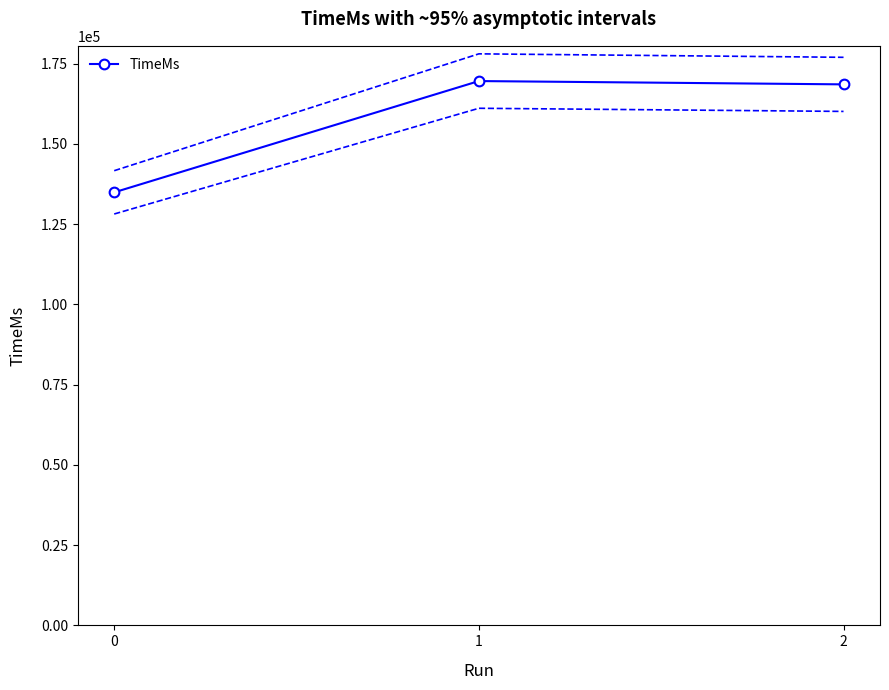

At which label does the data first exceed 168568?

1